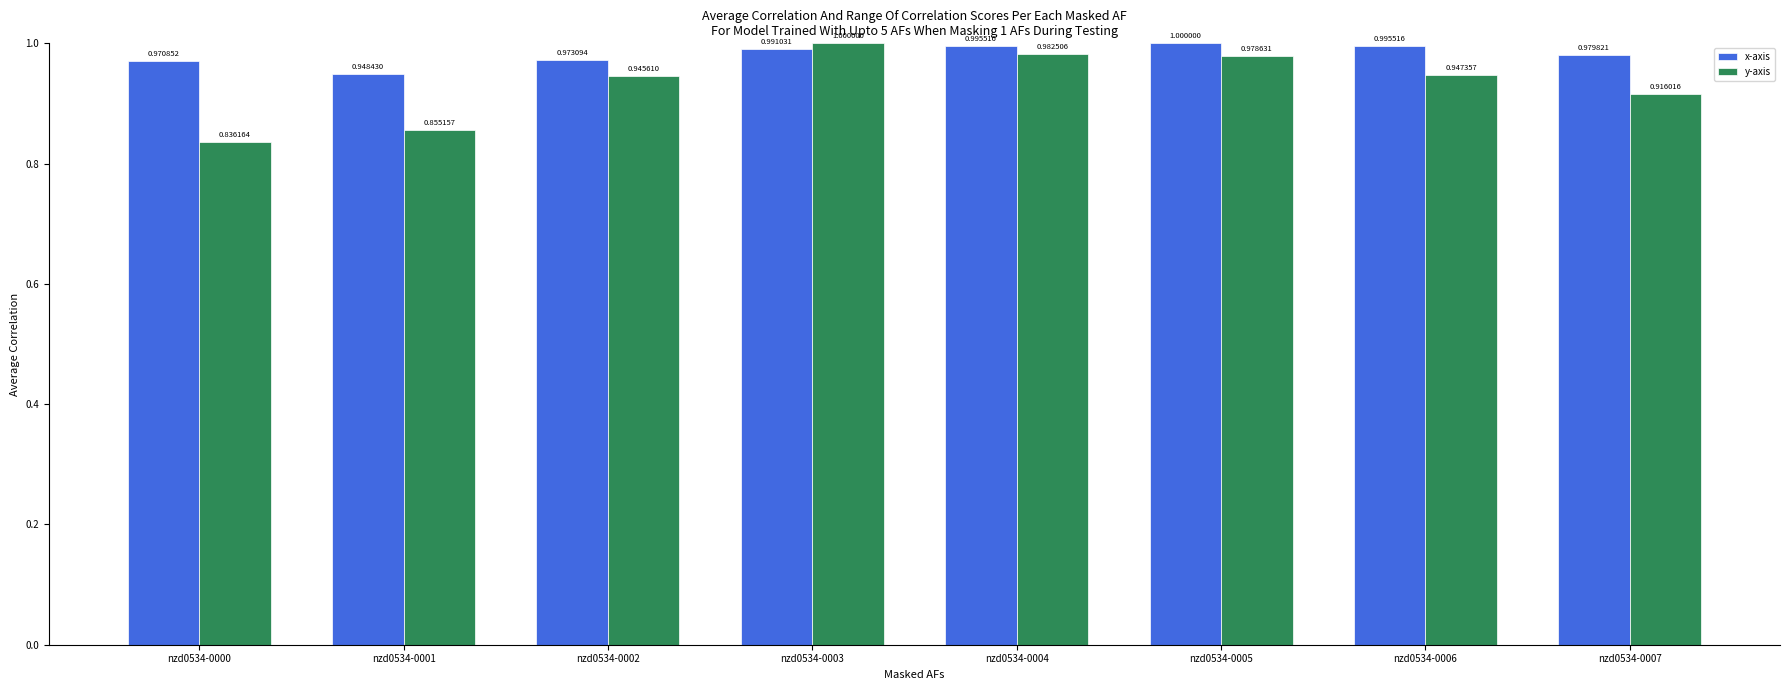

What is the difference between the maximum and minimum values in the y-axis series?

0.2